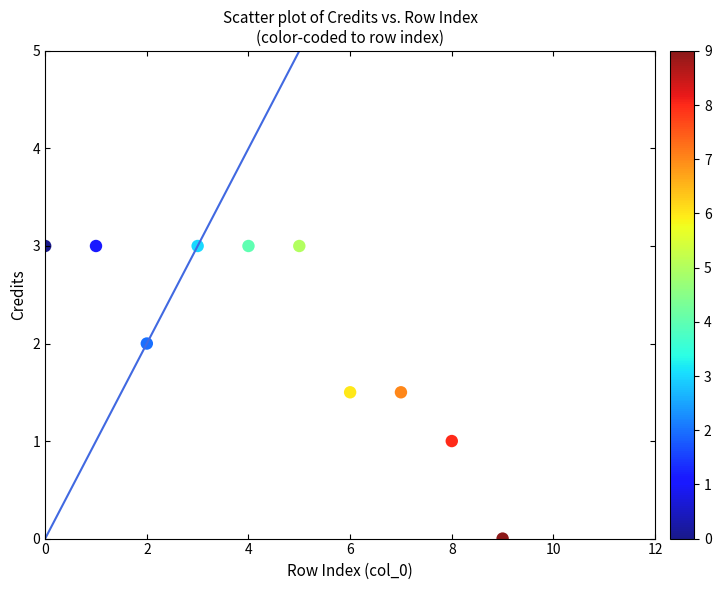

What is the average Y value?

2.1